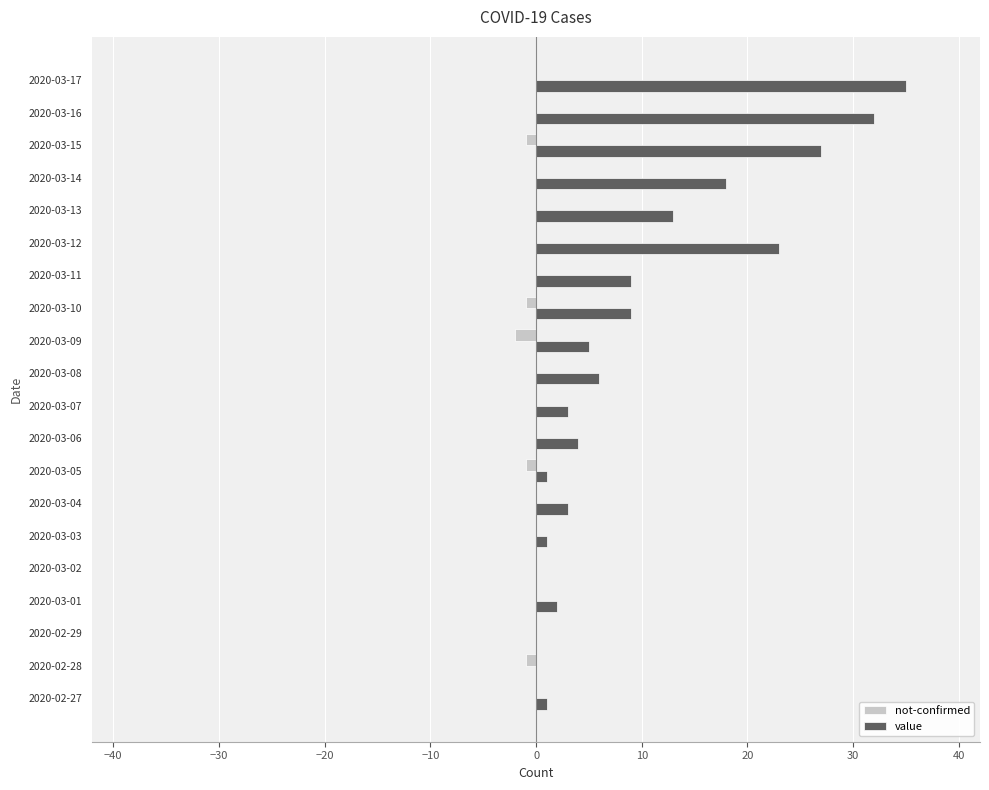

Which series has the largest total across all categories?

value